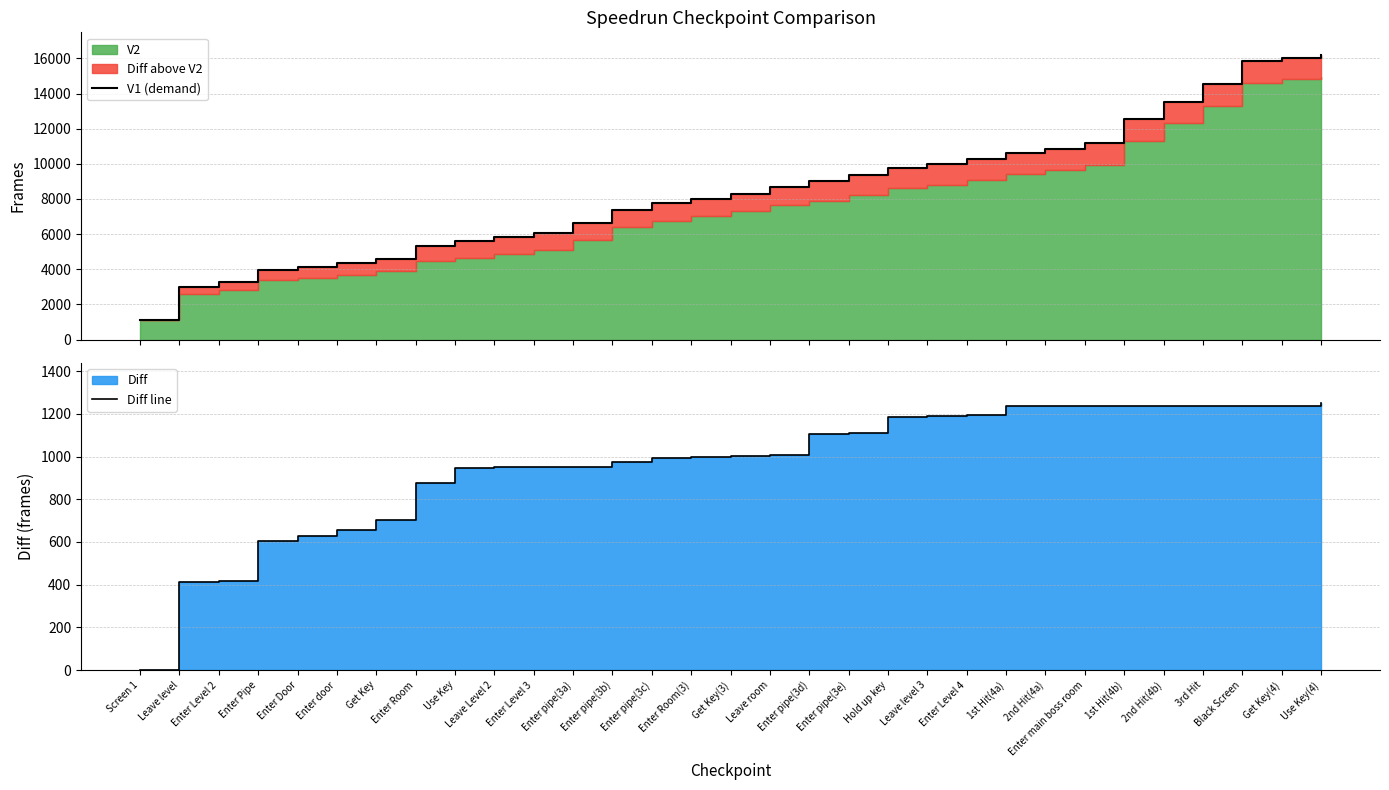

The V1 (demand) series shows 8018 at Enter Room(3). True or false?

True